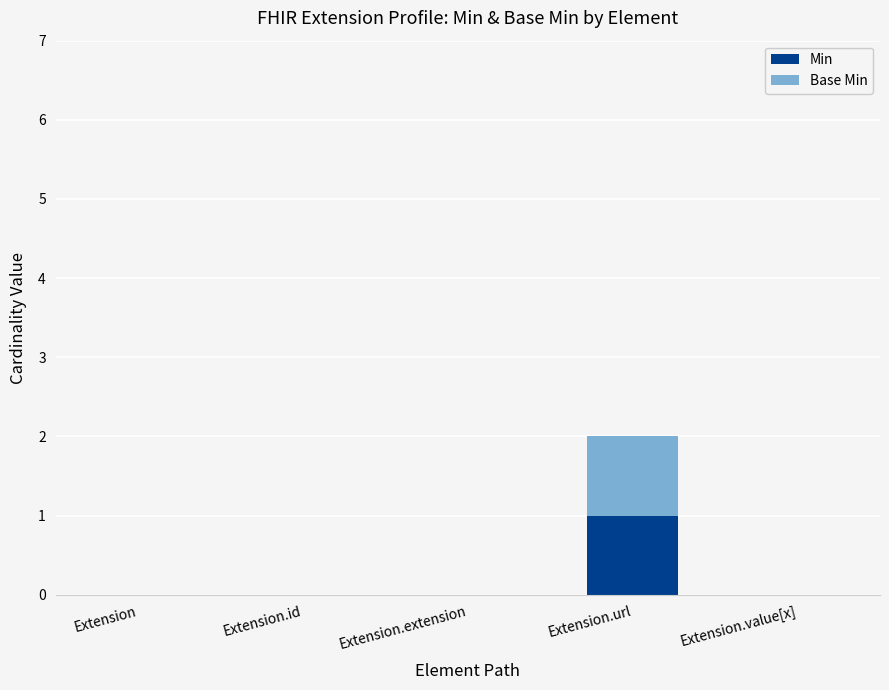

Which category has the highest value in the Min series?

Extension.url